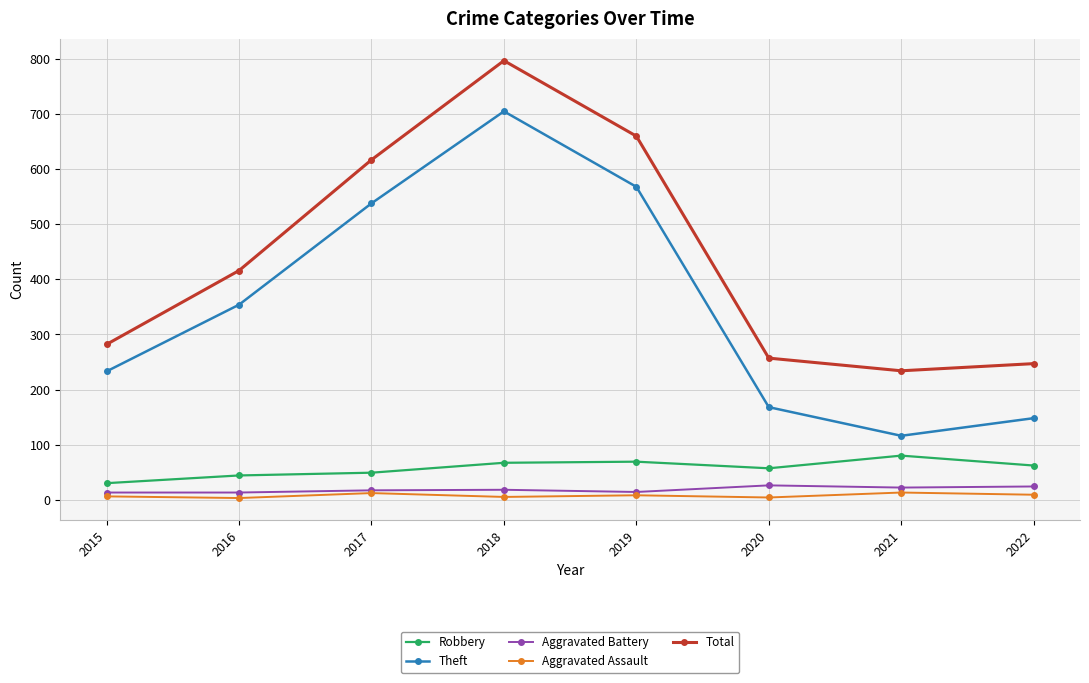

What are all the series names shown in the legend?

Robbery, Theft, Aggravated Battery, Aggravated Assault, Total